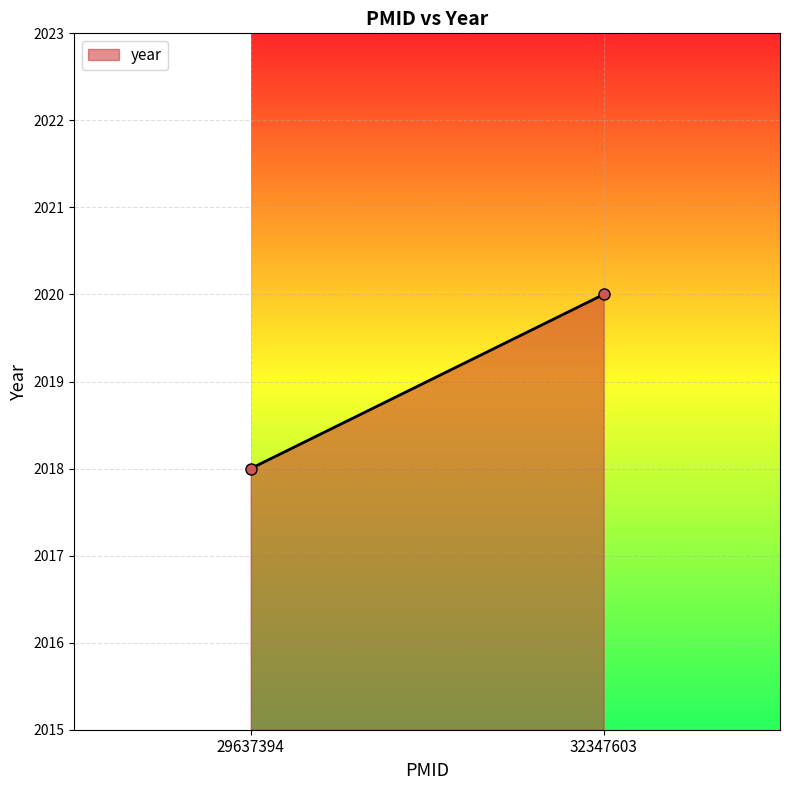

The value at 32347603 is 2020. True or false?

True